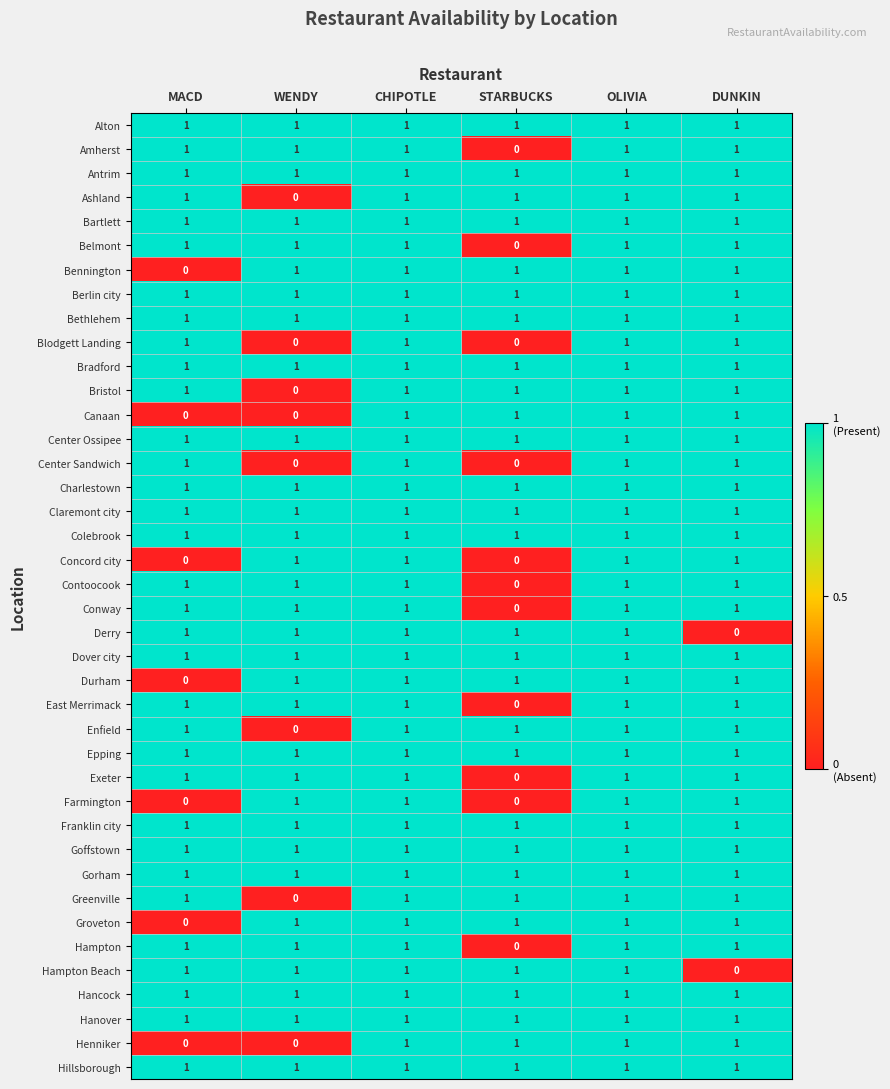

True or false: Hillsborough has a value of 1 at STARBUCKS.

True